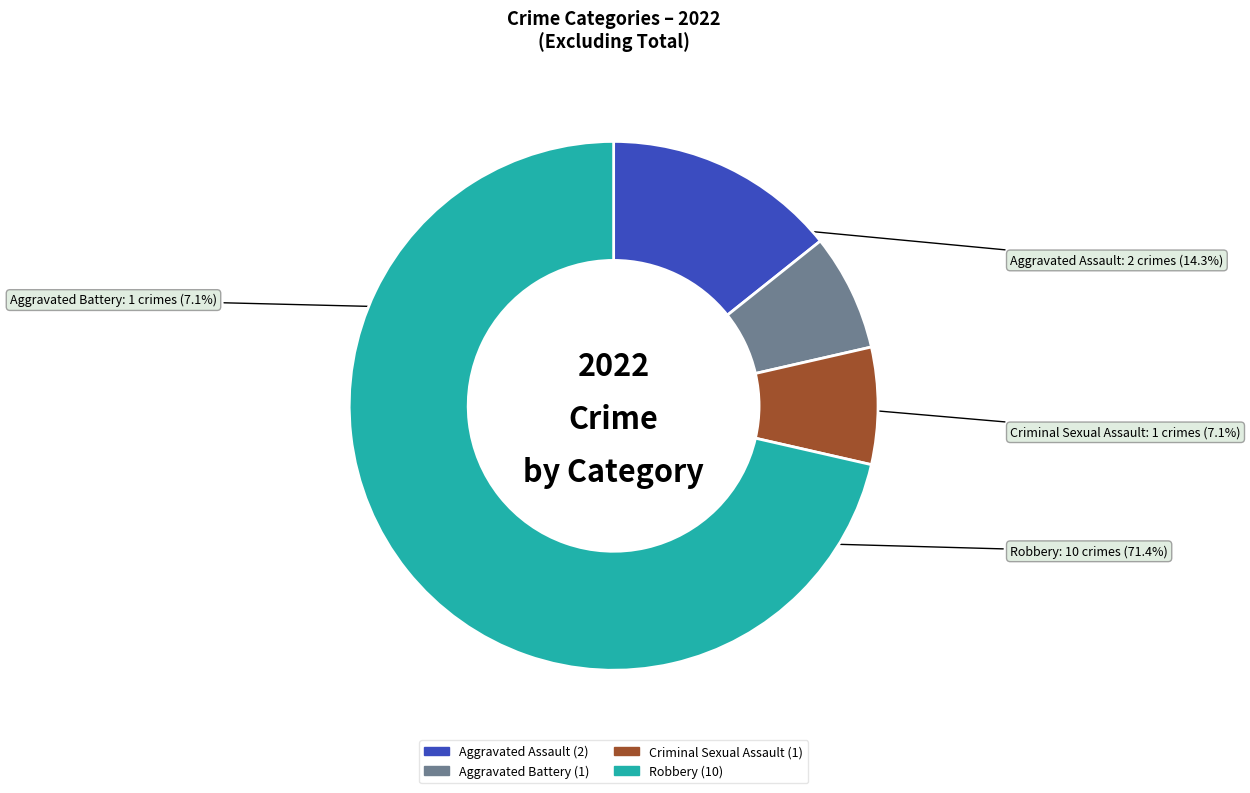

The Robbery slice represents 71% of the pie. True or false?

True